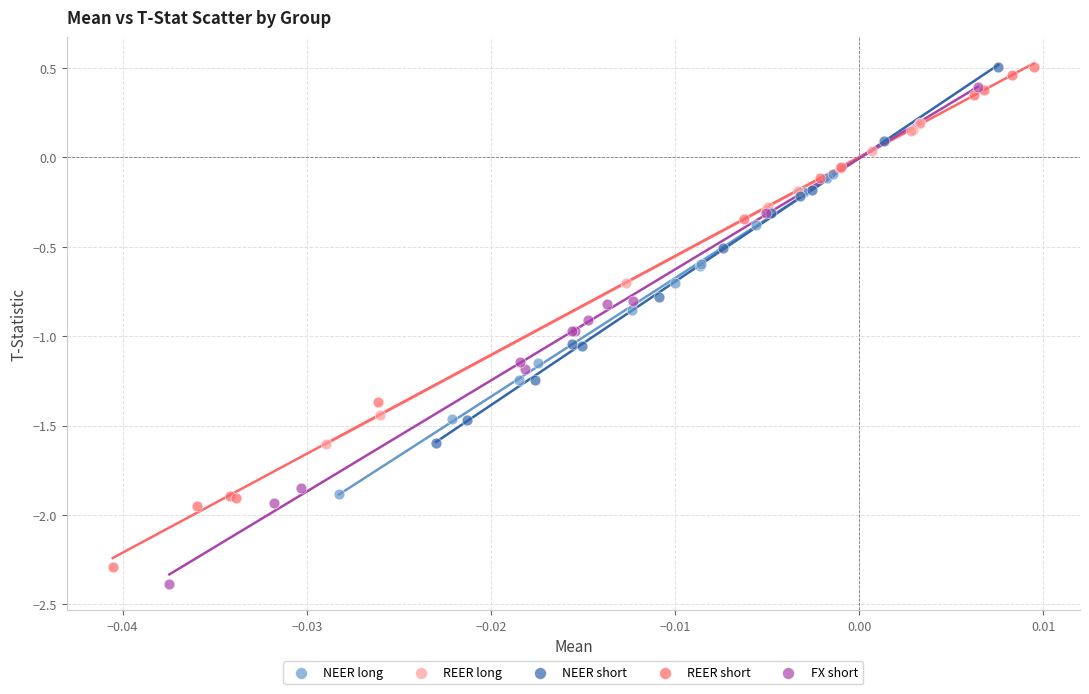

What are all the series names shown in the legend?

NEER long, REER long, NEER short, REER short, FX short